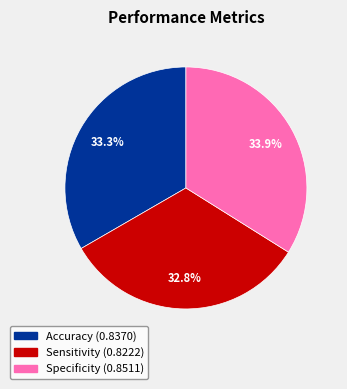

To the nearest percent, what is the difference between the largest and smallest slice percentages?

1%